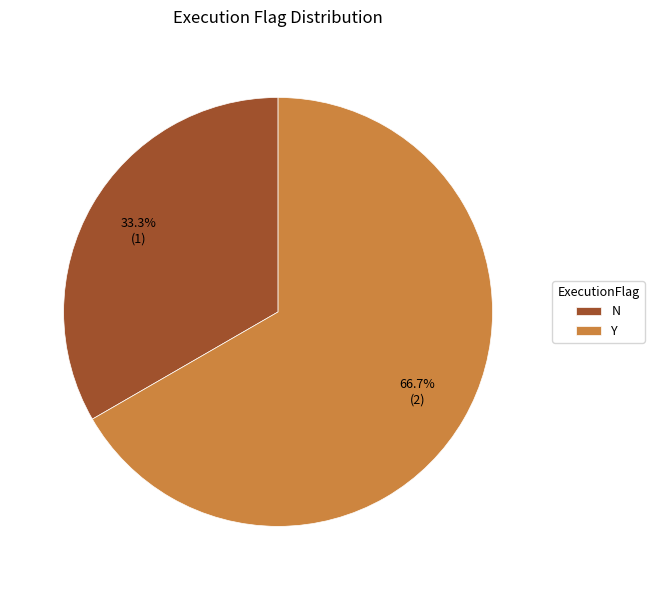

What is the smallest slice in the pie chart?

N